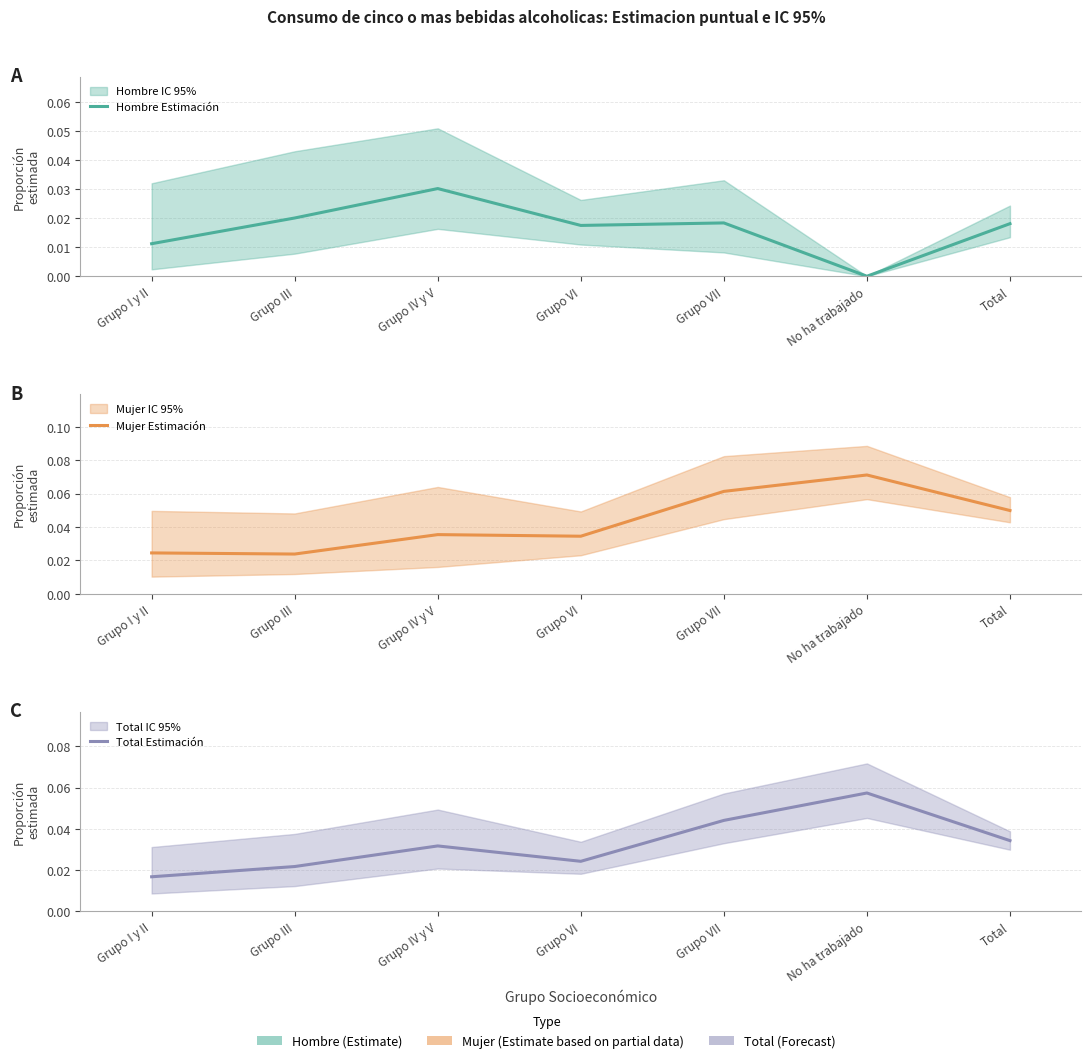

Is the value of Hombre Estimación at Grupo VII greater than the value of Mujer Estimación at Grupo III?

No